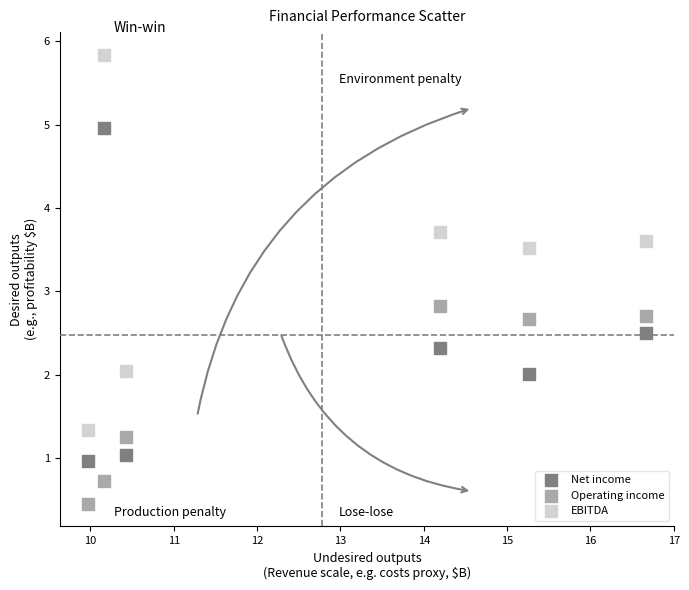

Across all data points, what is the range of X values (max minus min)?

6.7